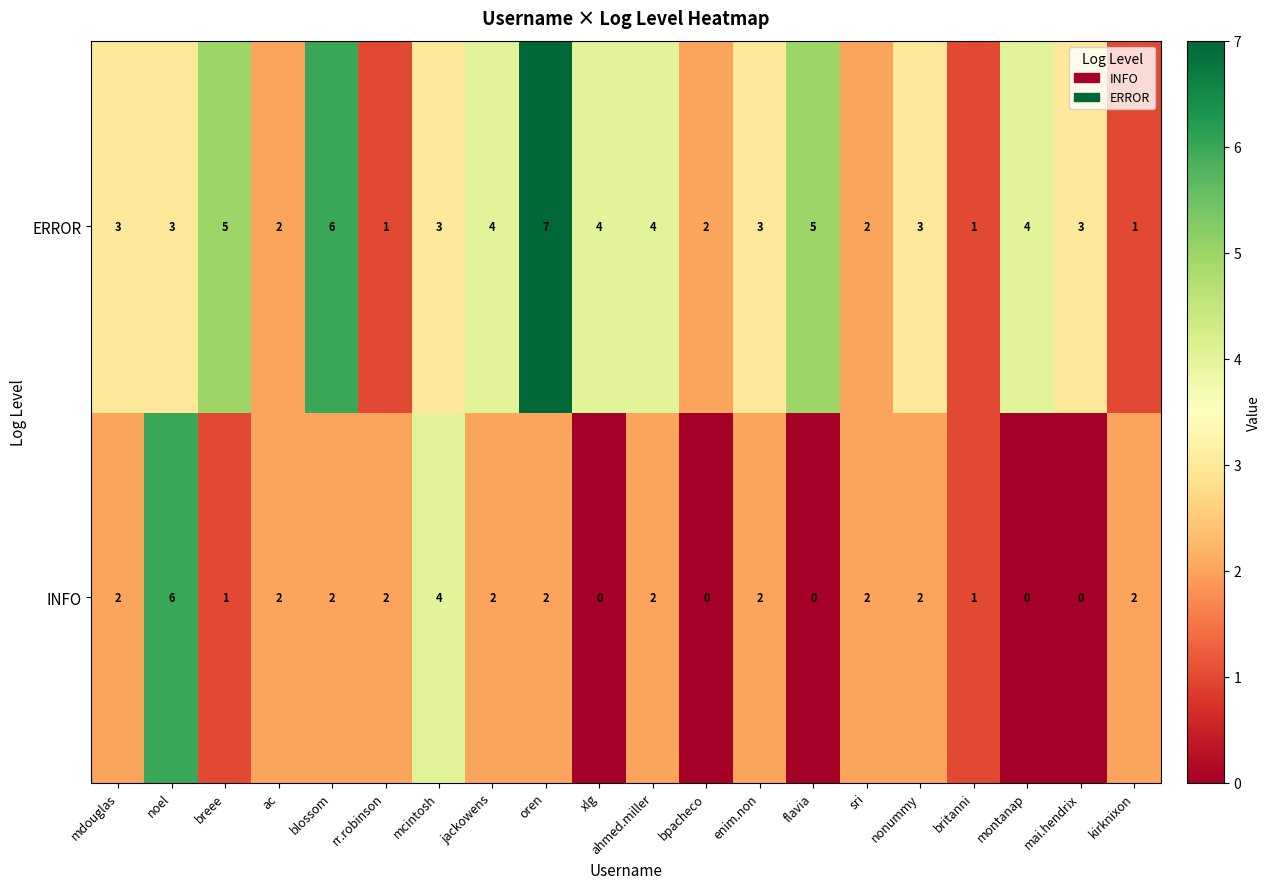

List the series in order of their overall mean, lowest first.

INFO, ERROR